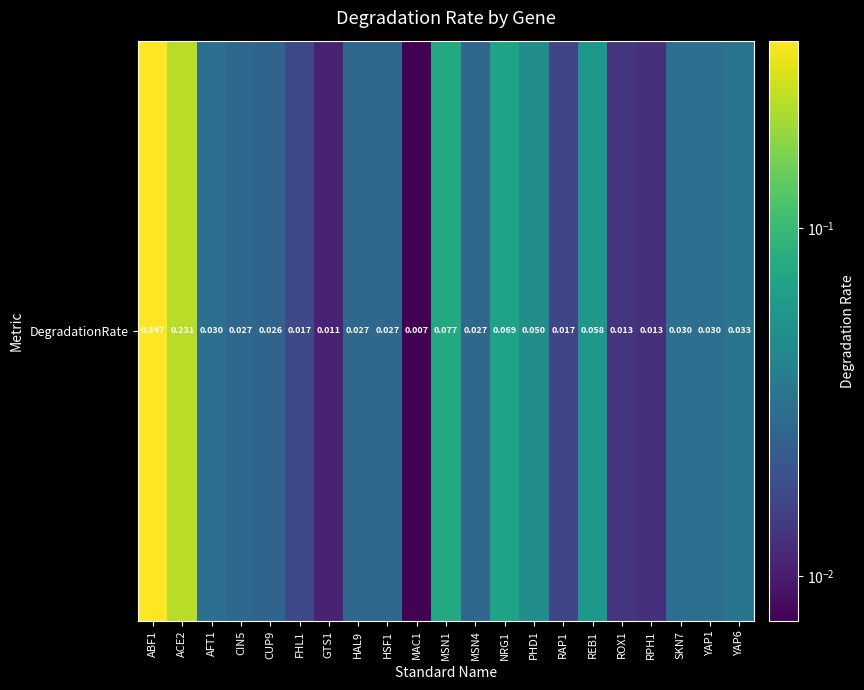

The chart shows a value of 0.1 at YAP6. True or false?

False